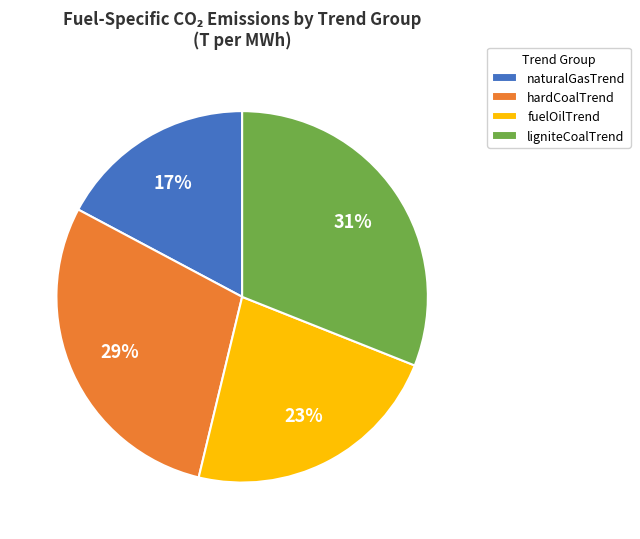

Is it true that naturalGasTrend is 12% of the pie?

False